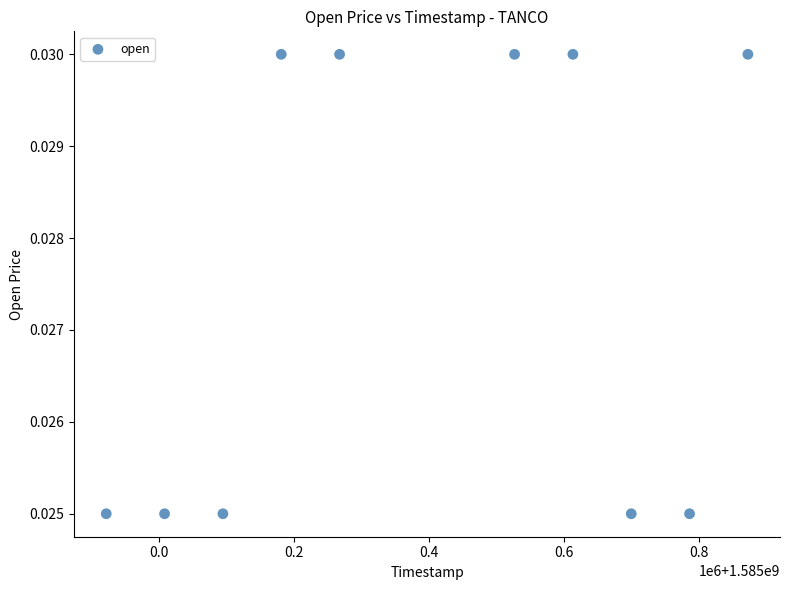

What is the range of X values (max minus min)?

950400.0